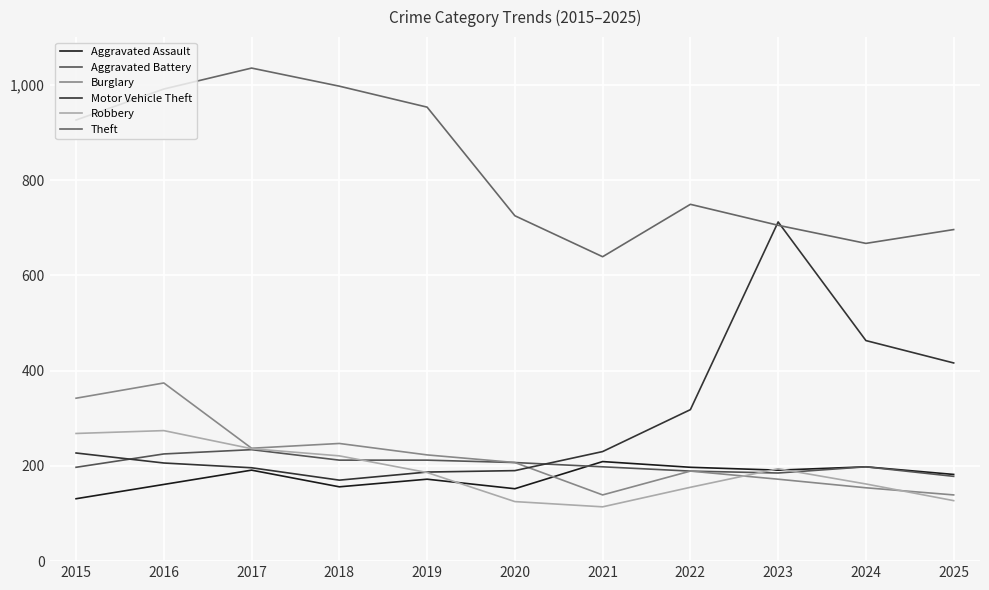

Reading right to left, what are all the values shown in this chart?

Aggravated Assault: 182	198	191	197	209	152	172	156	191	161	131
Aggravated Battery: 178	198	185	189	198	207	212	212	234	225	197
Burglary: 139	154	172	189	139	207	223	247	237	374	342
Motor Vehicle Theft: 416	463	712	318	230	190	187	170	196	206	227
Robbery: 127	162	194	155	114	125	186	221	236	274	268
Theft: 696	667	705	749	639	725	953	997	1035	991	926